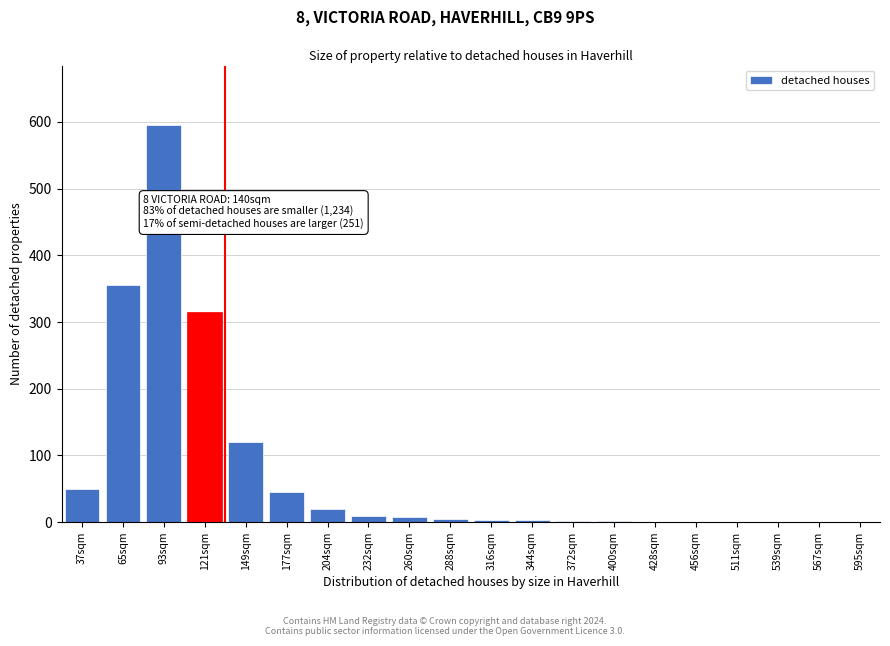

Which category has the highest value across all series?

93sqm